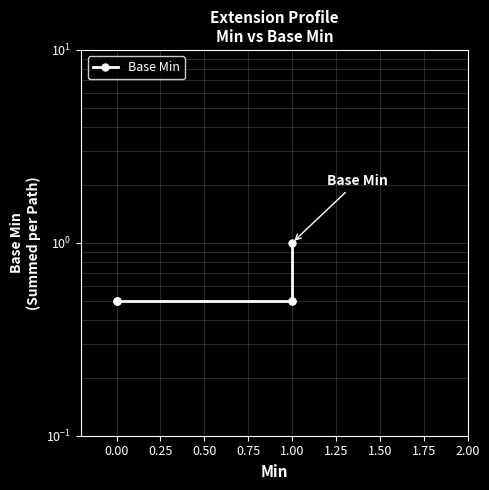

What is the difference between the values at 1.00 and 0.00?

0.5